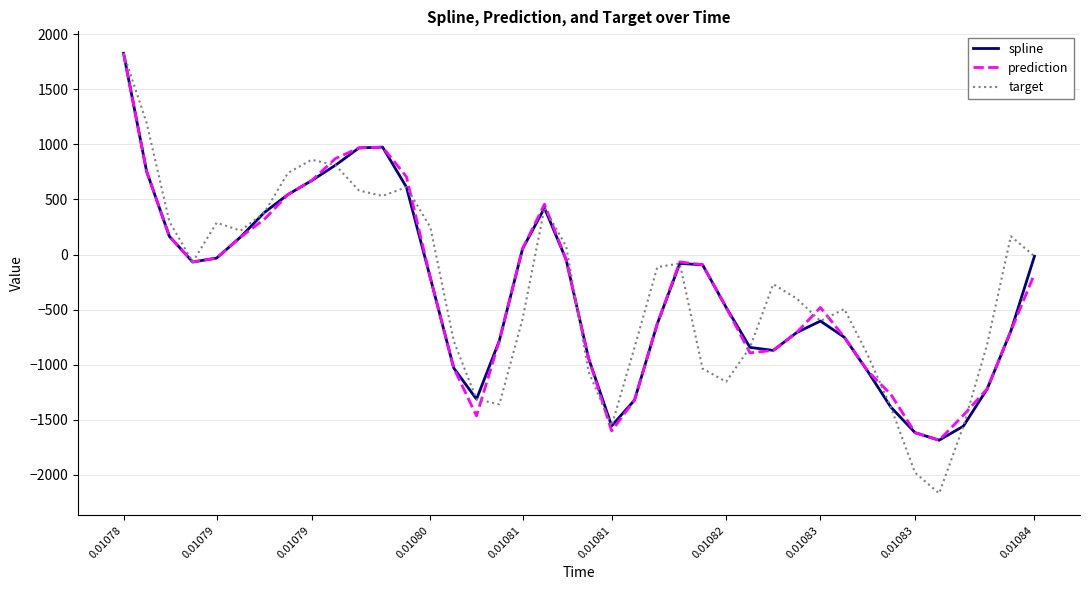

What is the lowest value of the prediction series?

-1685.1